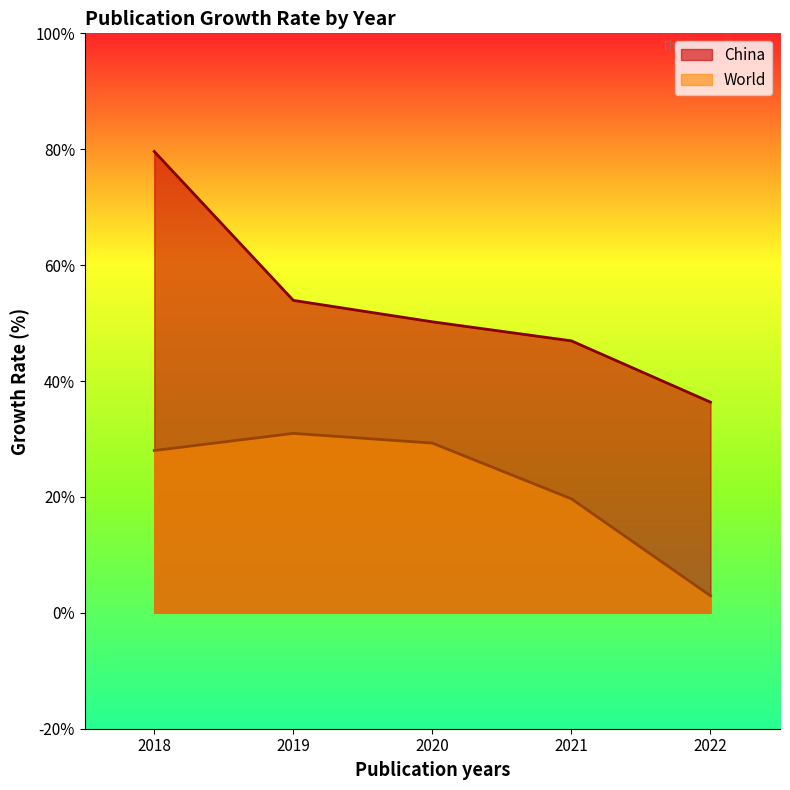

True or false: World and China cross at least once.

False